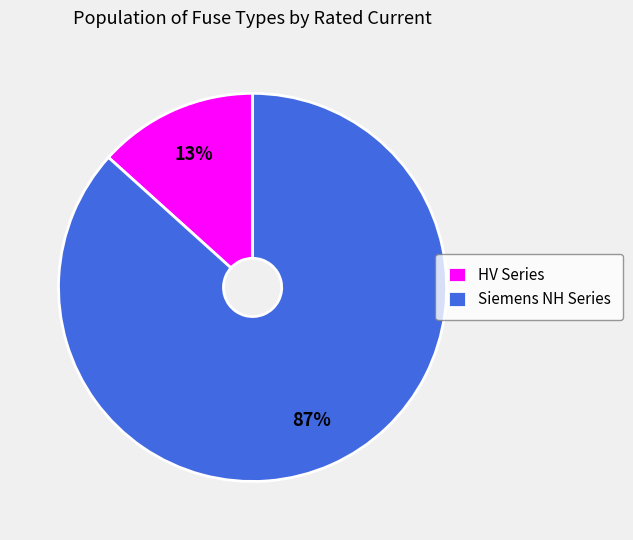

The HV Series slice represents 22% of the pie. True or false?

False